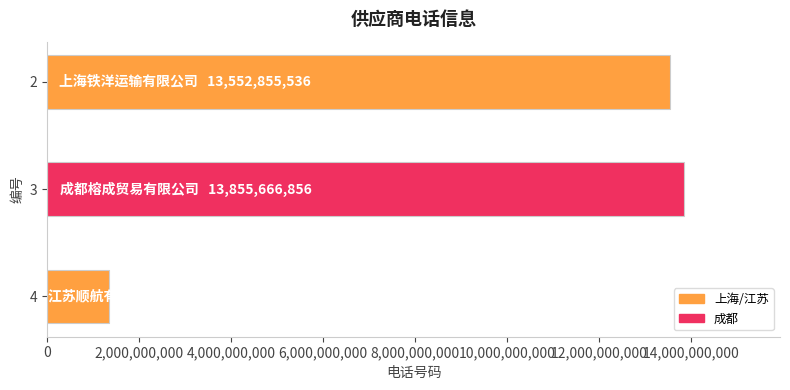

What is the ratio of the value at 3 to the value at 4?

10.2